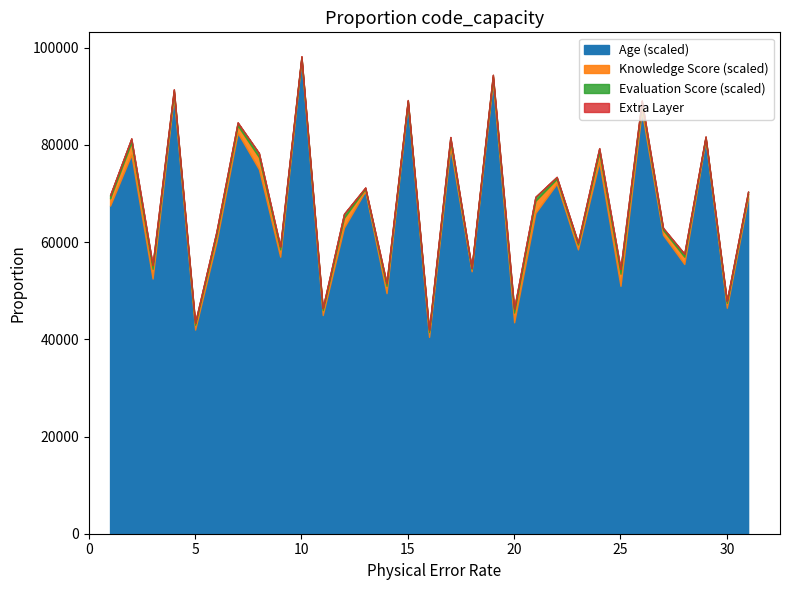

At which label is Knowledge Score closest to 3?

1